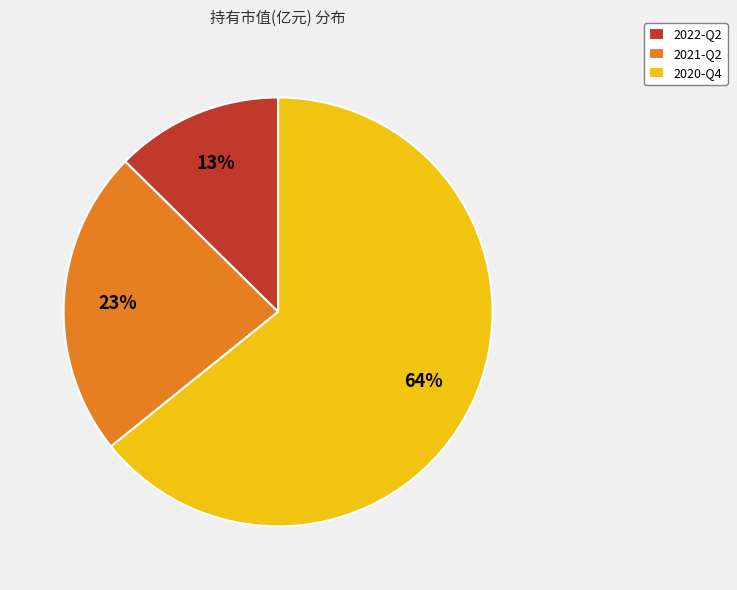

Approximately how many times larger is the value at 2021-Q2 compared to 2020-Q4?

0.4